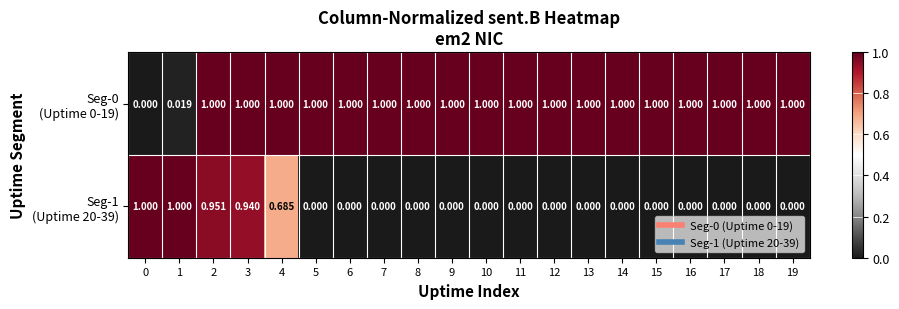

Count the number of categories in the chart.

20